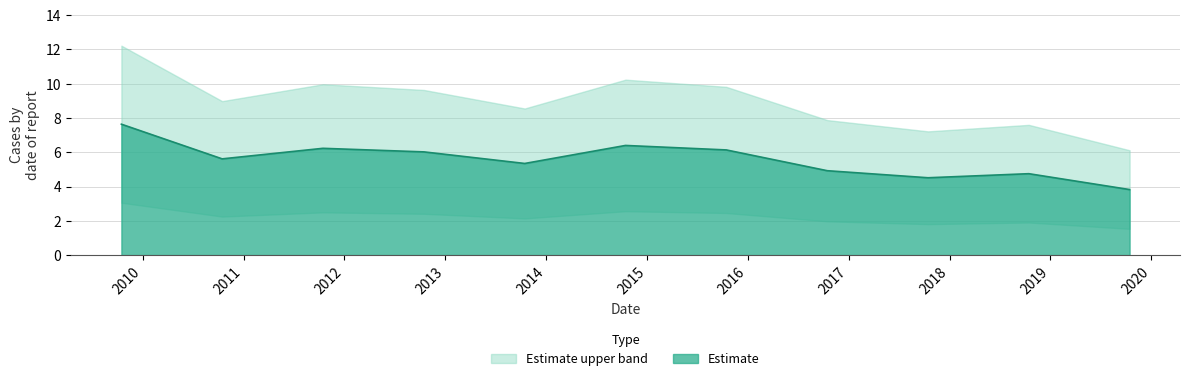

Rank the categories by value from lowest to highest.

2019-10-15, 2017-10-15, 2018-10-15, 2016-10-15, 2013-10-15, 2010-10-15, 2012-10-15, 2015-10-15, 2011-10-15, 2014-10-15, 2009-10-15